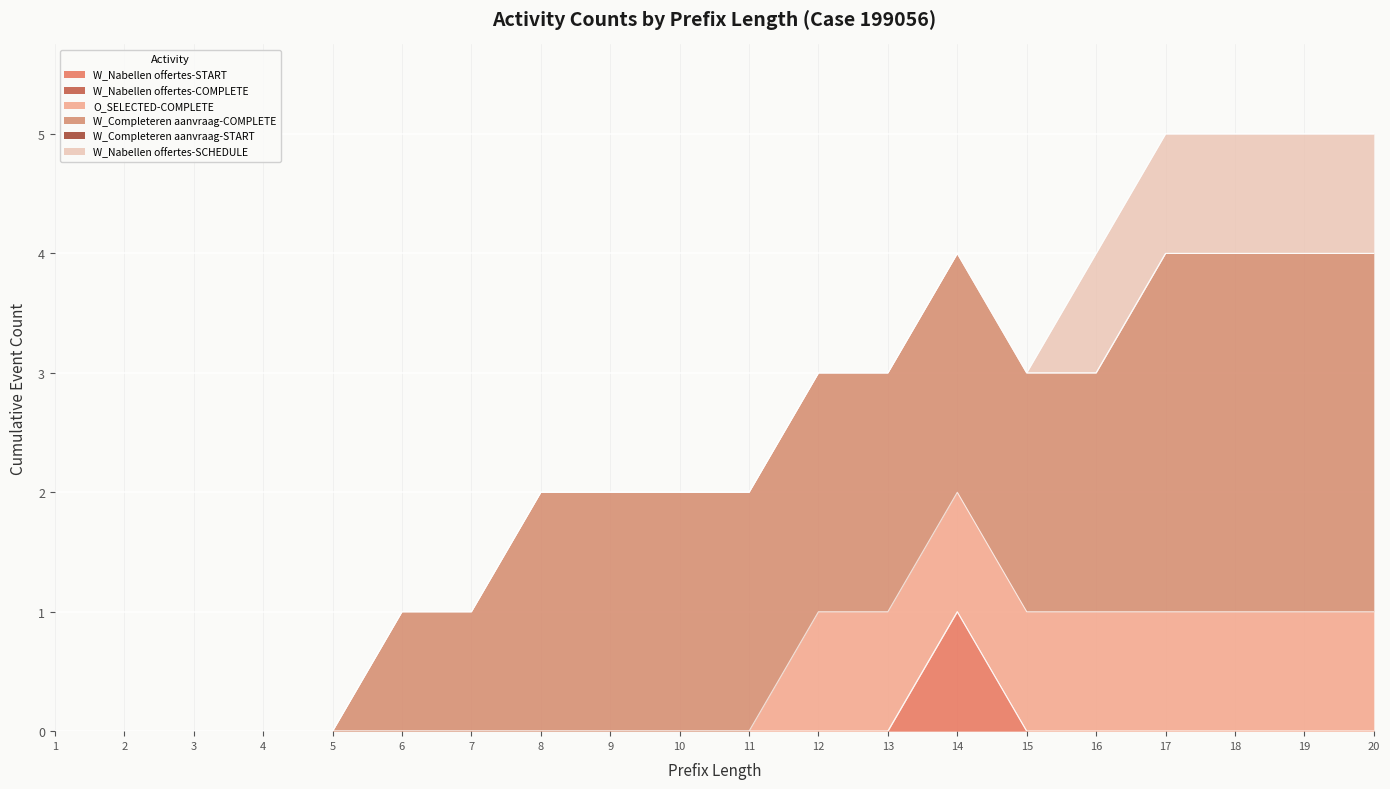

At 2, list the series in order from largest to smallest.

W_Nabellen offertes-START, W_Nabellen offertes-COMPLETE, O_SELECTED-COMPLETE, W_Completeren aanvraag-COMPLETE, W_Completeren aanvraag-START, W_Nabellen offertes-SCHEDULE